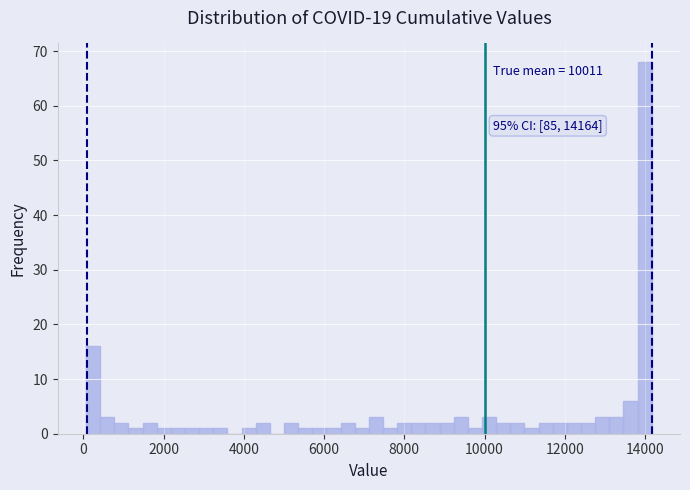

Around what value on the x-axis is the tallest bar? Give the approximate position of its centre, as read against the axis.

14000